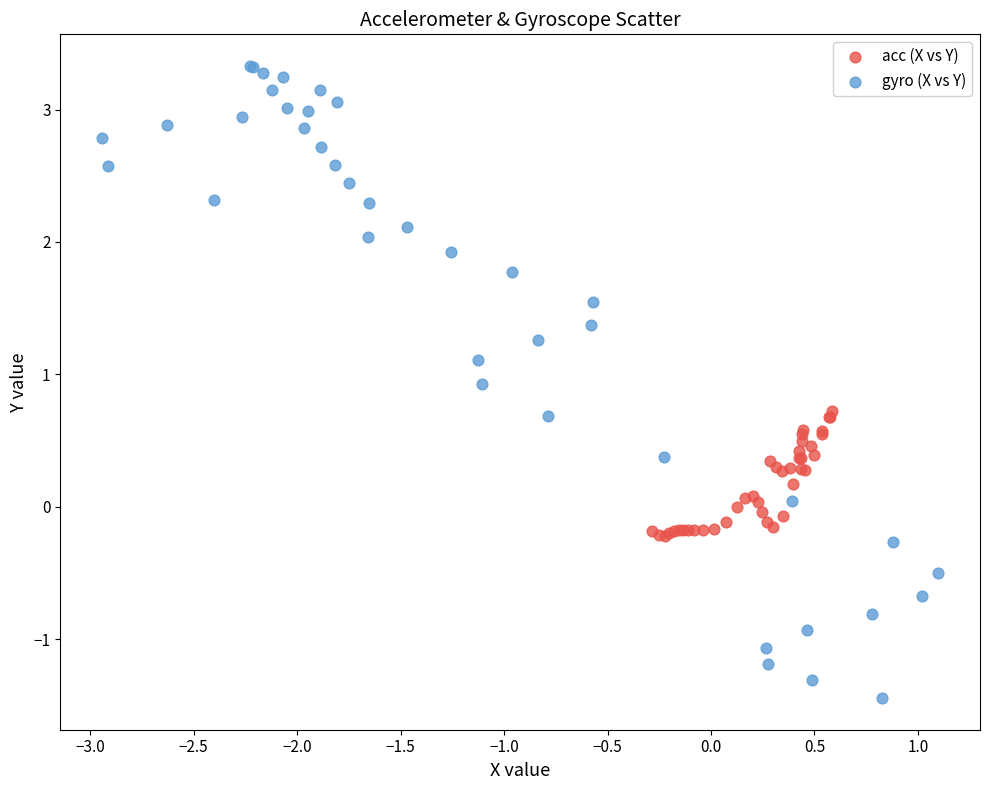

Which series has the largest Y range (max minus min)?

gyro (X vs Y)